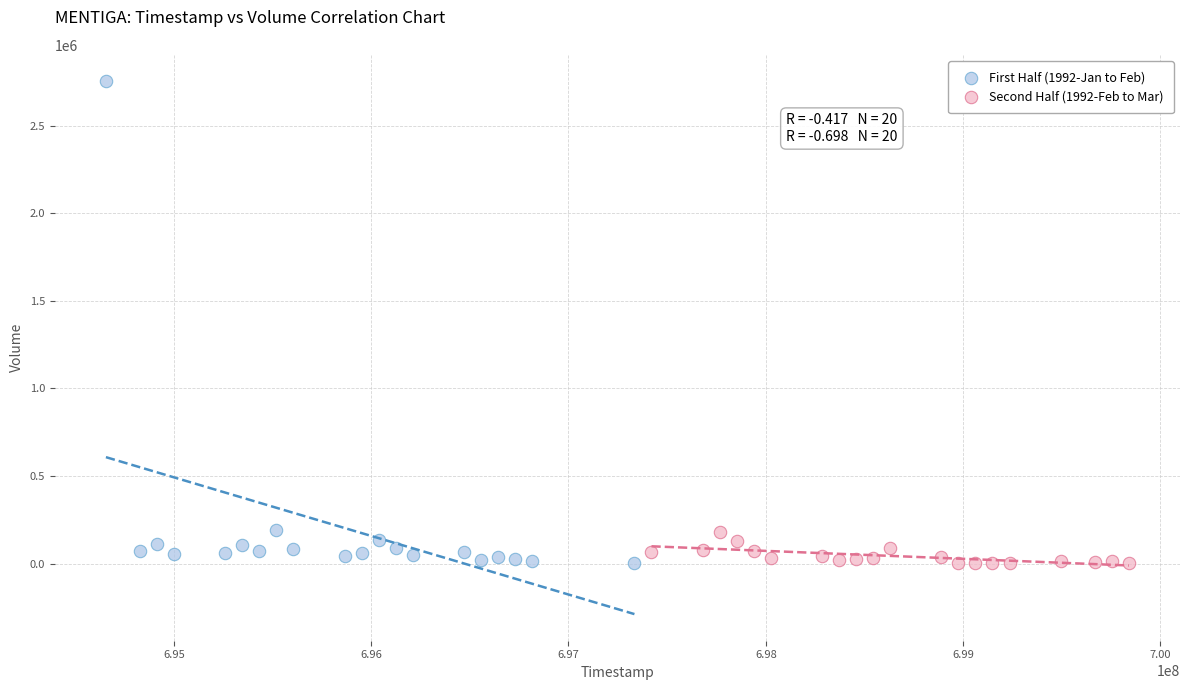

Which series reaches the maximum Y coordinate?

First Half (1992-Jan to Feb)